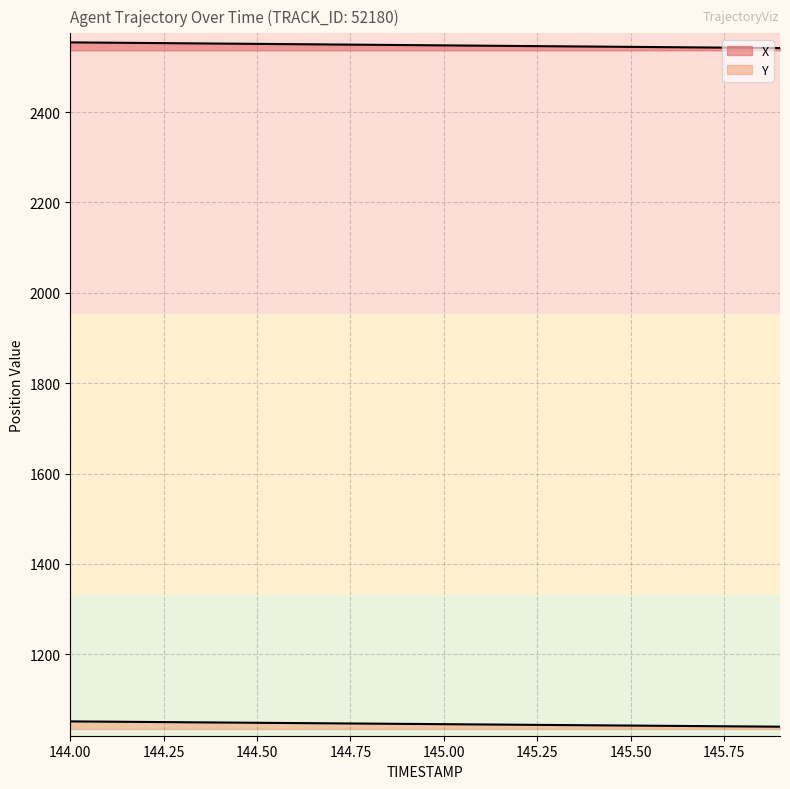

Which series has the largest total across all categories?

X